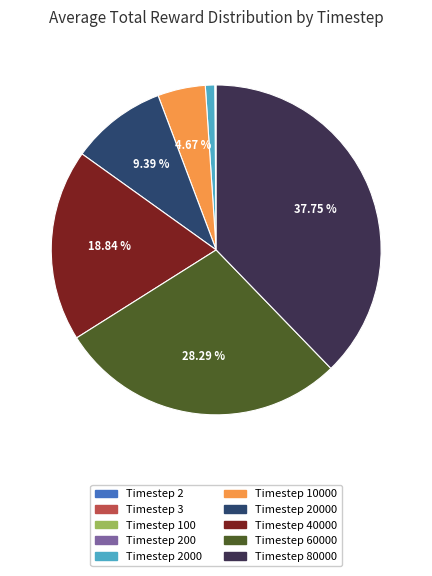

Is there a majority slice in this chart?

No